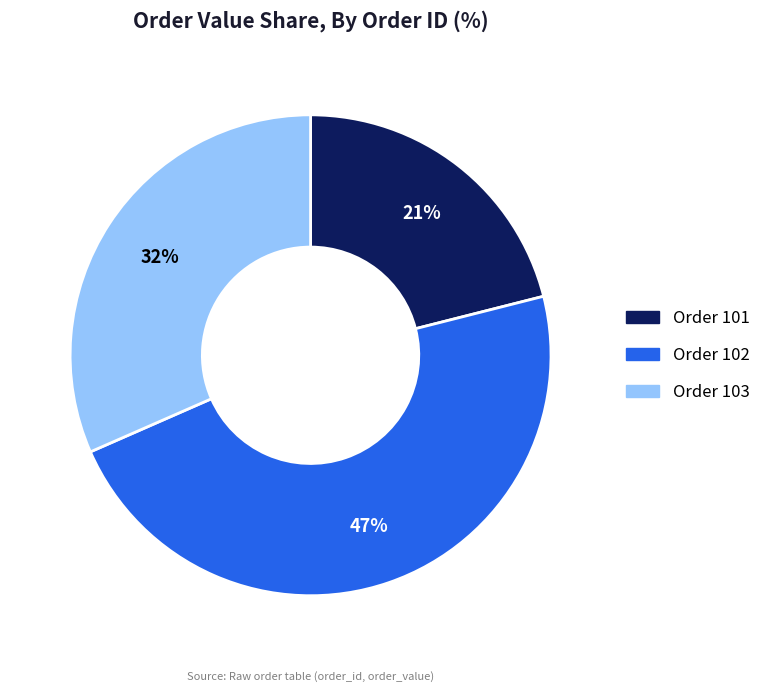

To the nearest percent, what is the average slice percentage?

33%